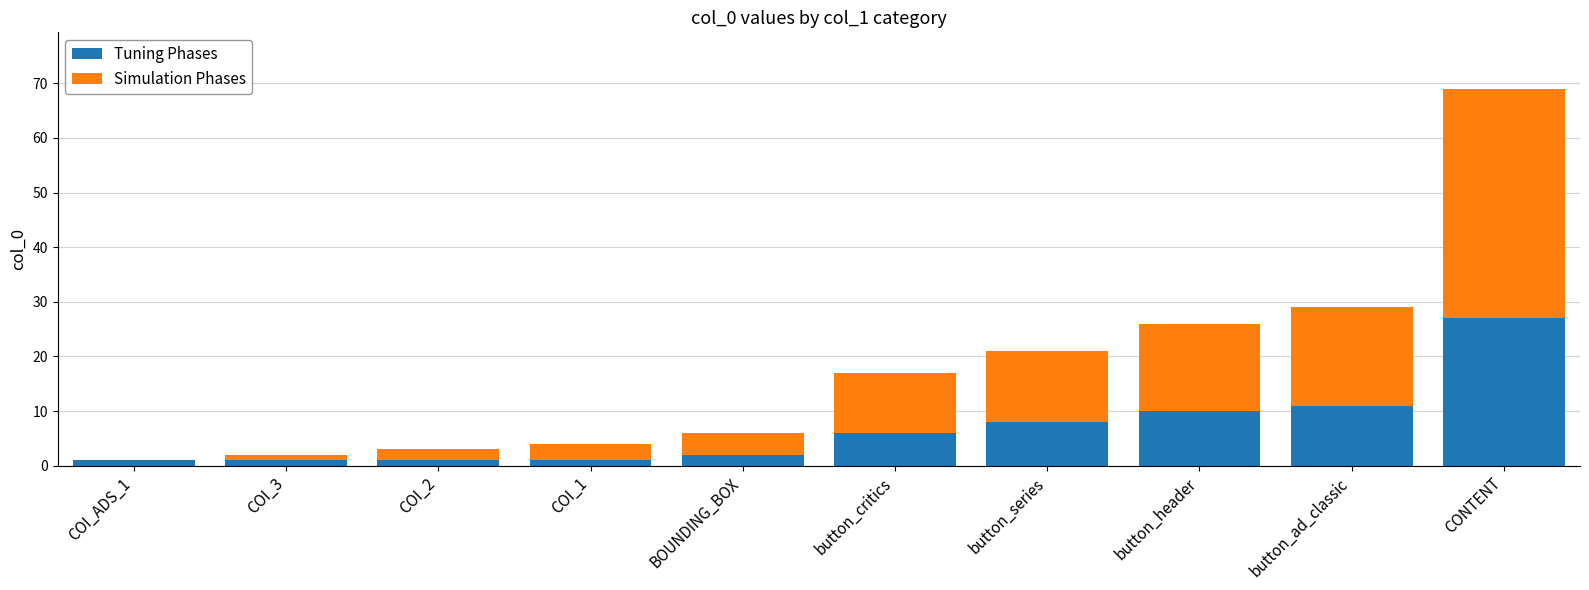

Reading left to right, what are the values for Tuning Phases?

COI_ADS_1=1	COI_3=1	COI_2=1	COI_1=1	BOUNDING_BOX=2	button_critics=6	button_series=8	button_header=10	button_ad_classic=11	CONTENT=27